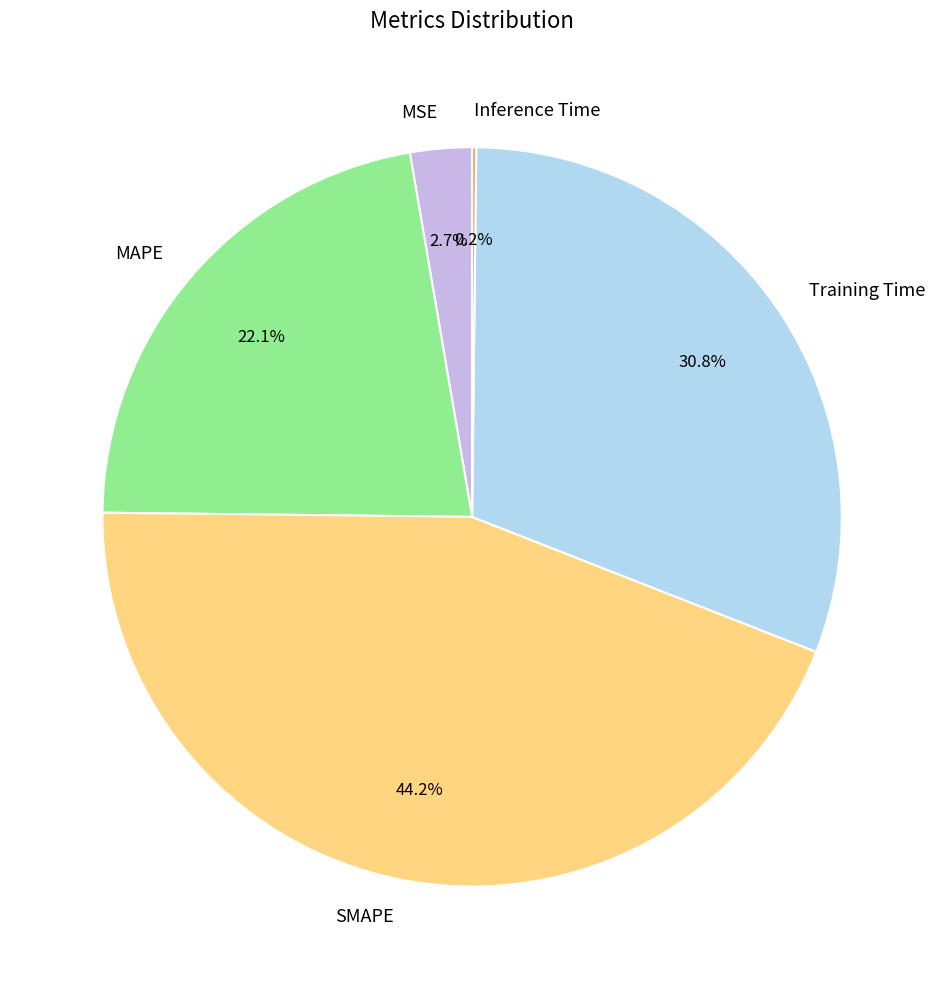

Does MSE represent more than half of the total?

No